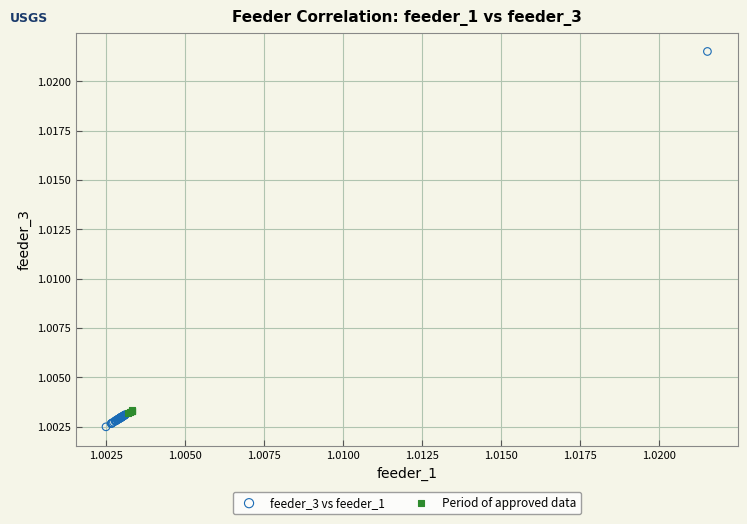

Which series reaches the maximum Y coordinate?

feeder_3 vs feeder_1